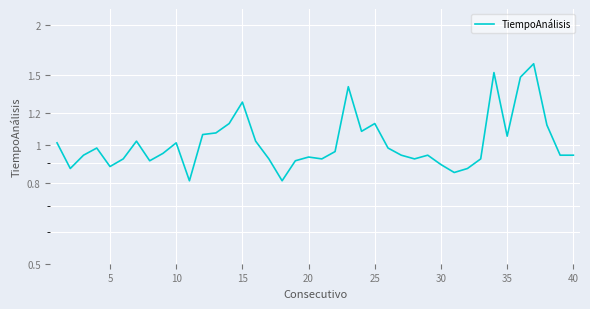

Does the chart display data point markers on the line(s)?

No